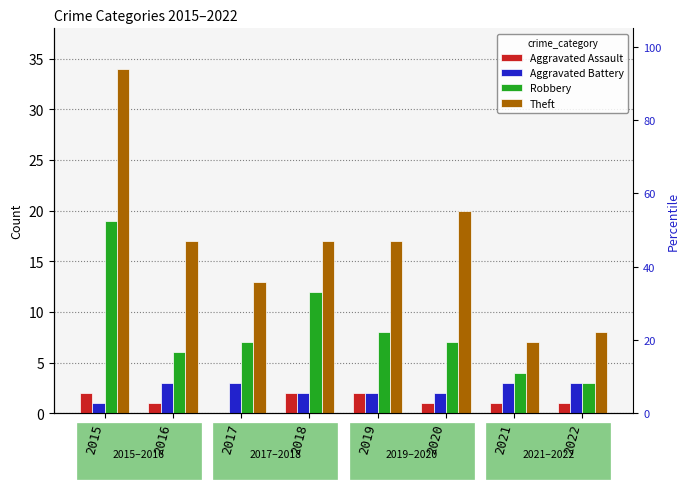

What is the value of the Theft bar at the 2nd from the left?

17